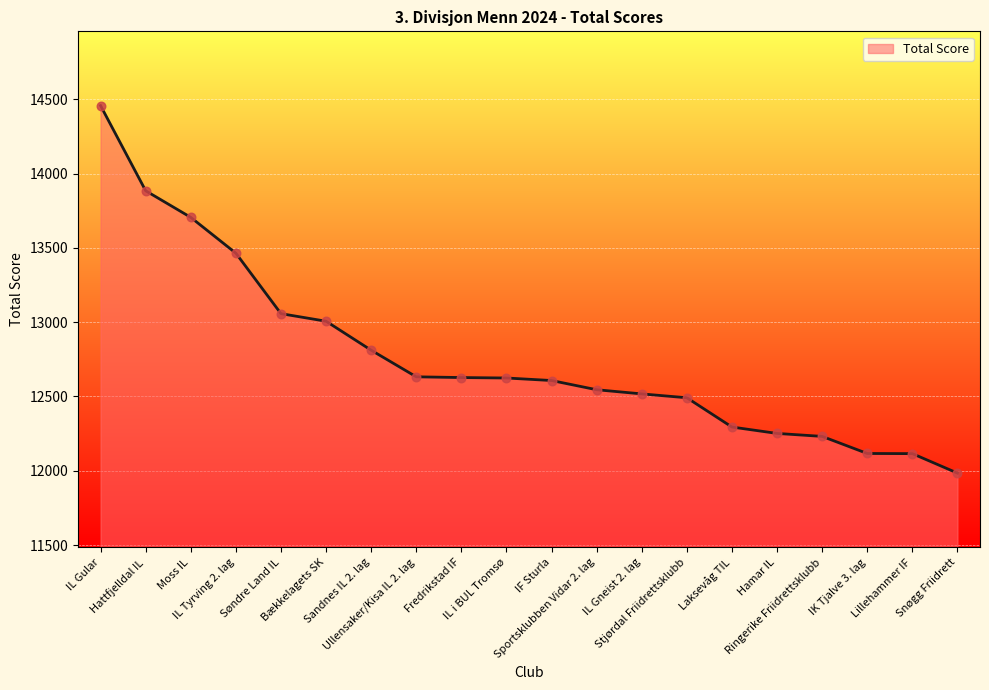

What is the change in value from Moss IL to Lillehammer IF?

-1590